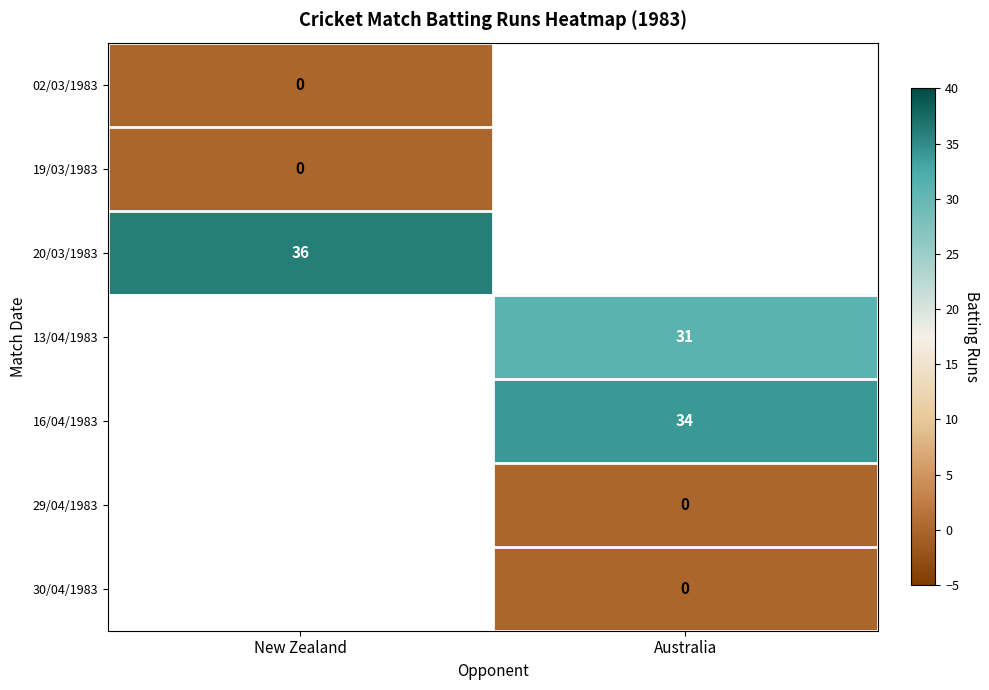

Is it true that 13/04/1983 equals 13 at Australia?

False